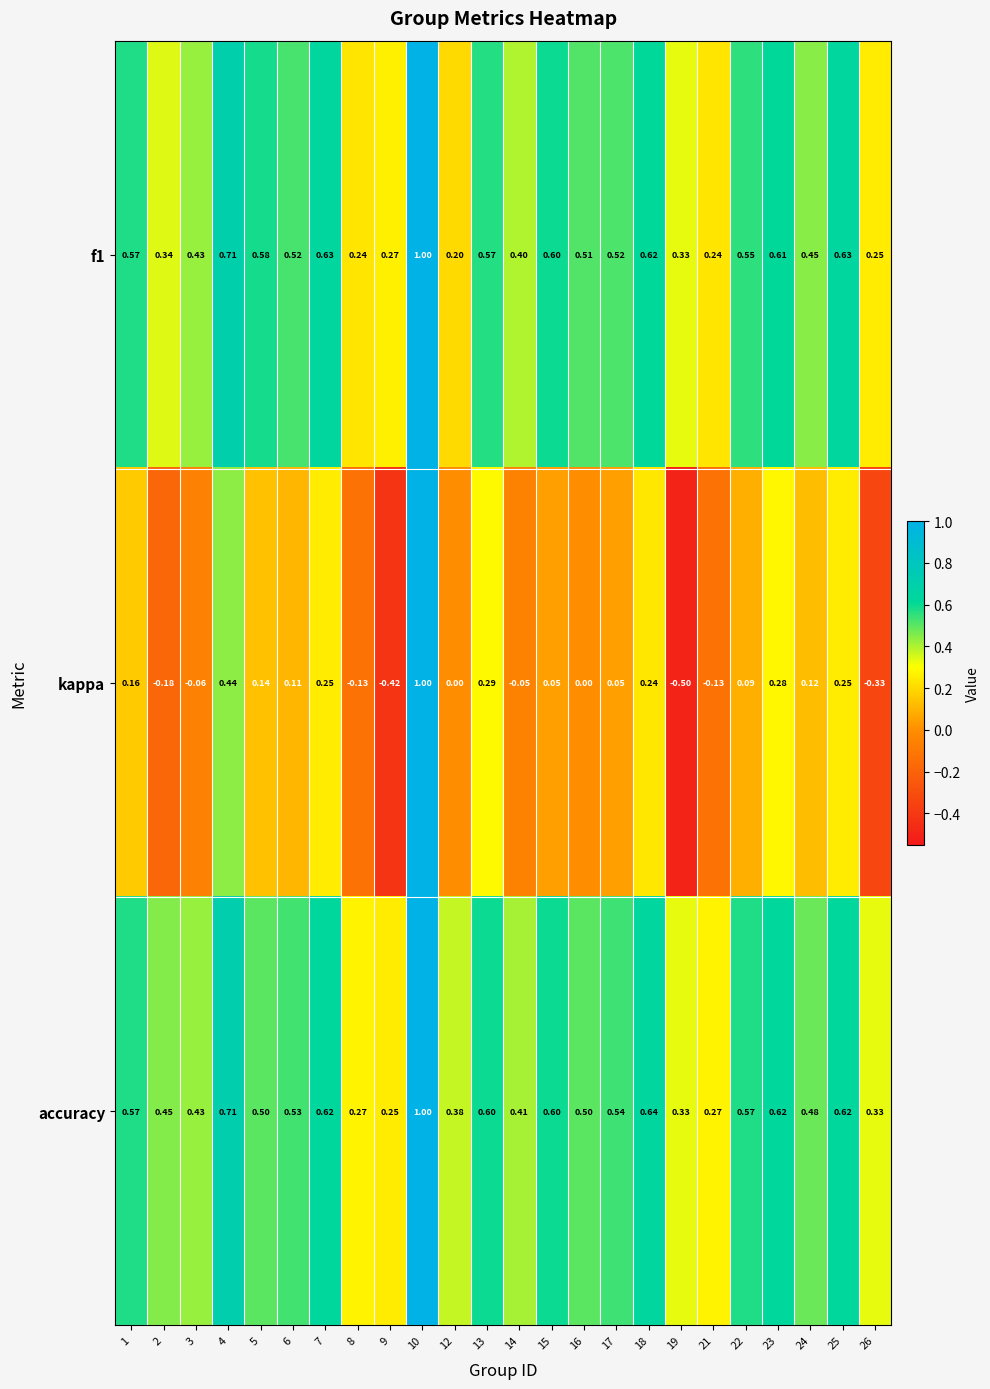

Is the value of f1 at 5 greater than the value of accuracy at 16?

Yes